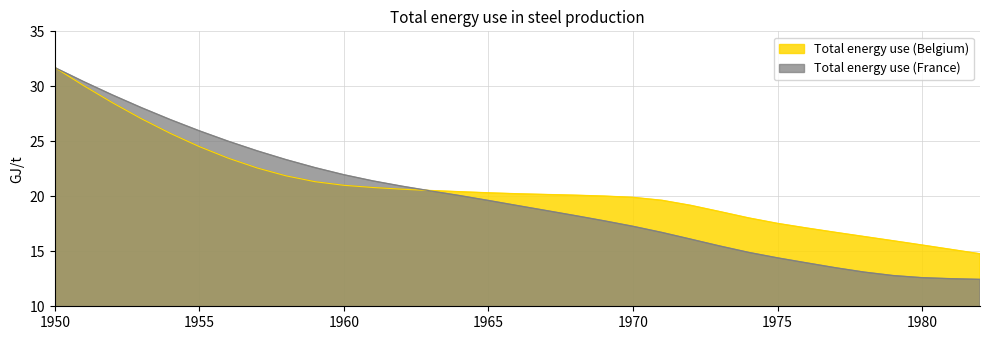

What is the sum of all Total energy use (Belgium) values?

685.5